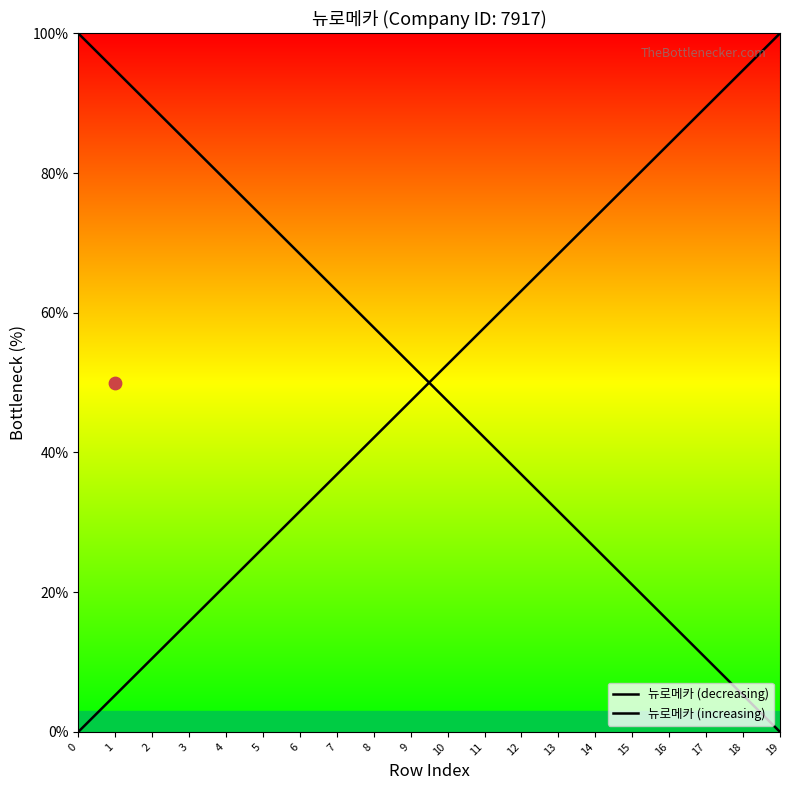

What is the total value across all series at 5?

100.0